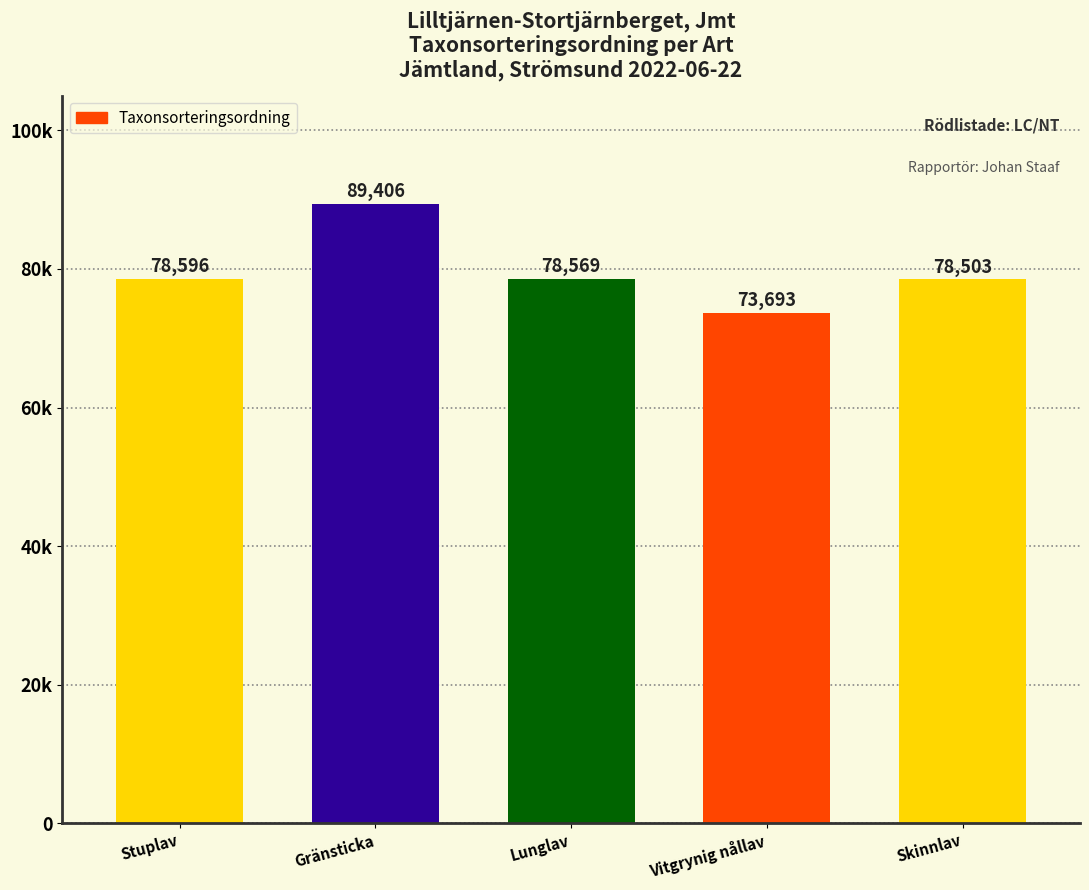

Which label corresponds to the smallest value in the chart?

Vitgrynig nållav